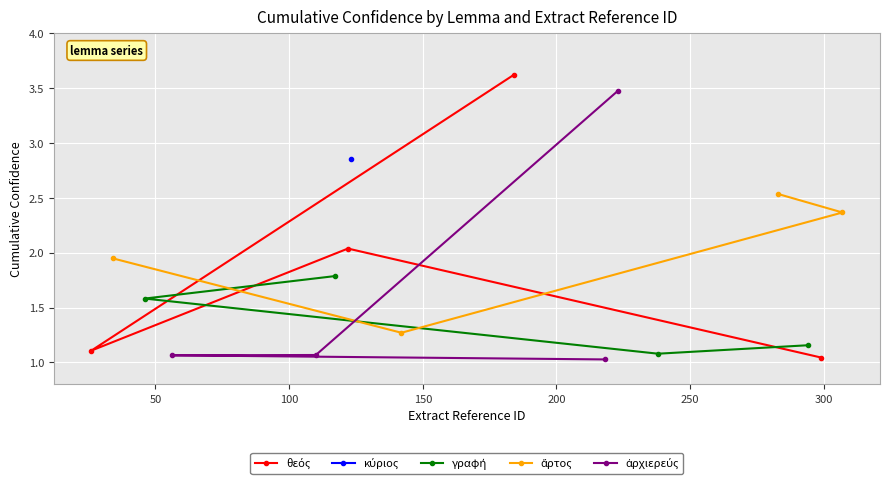

True or false: ἄρτος has more than 1 interior local peaks.

False